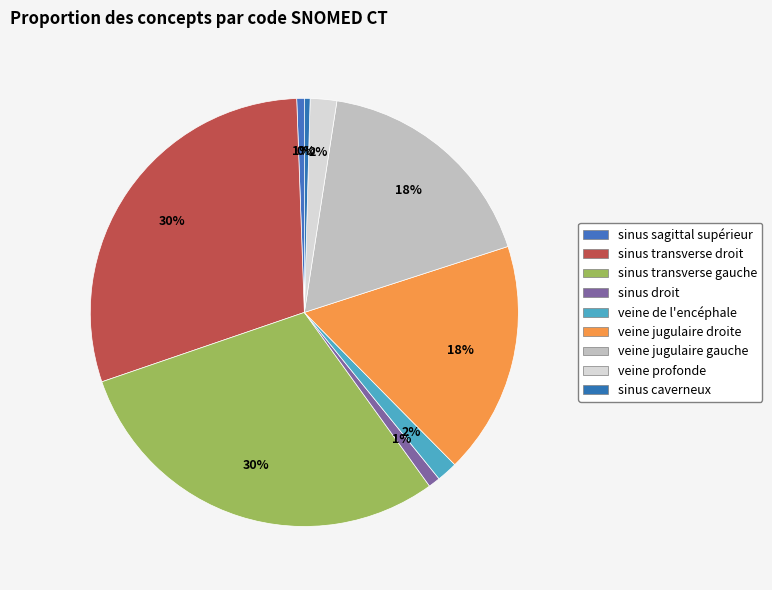

Rank the categories by value from highest to lowest.

sinus transverse droit, sinus transverse gauche, veine jugulaire droite, veine jugulaire gauche, veine profonde, veine de l'encéphale, sinus droit, sinus sagittal supérieur, sinus caverneux